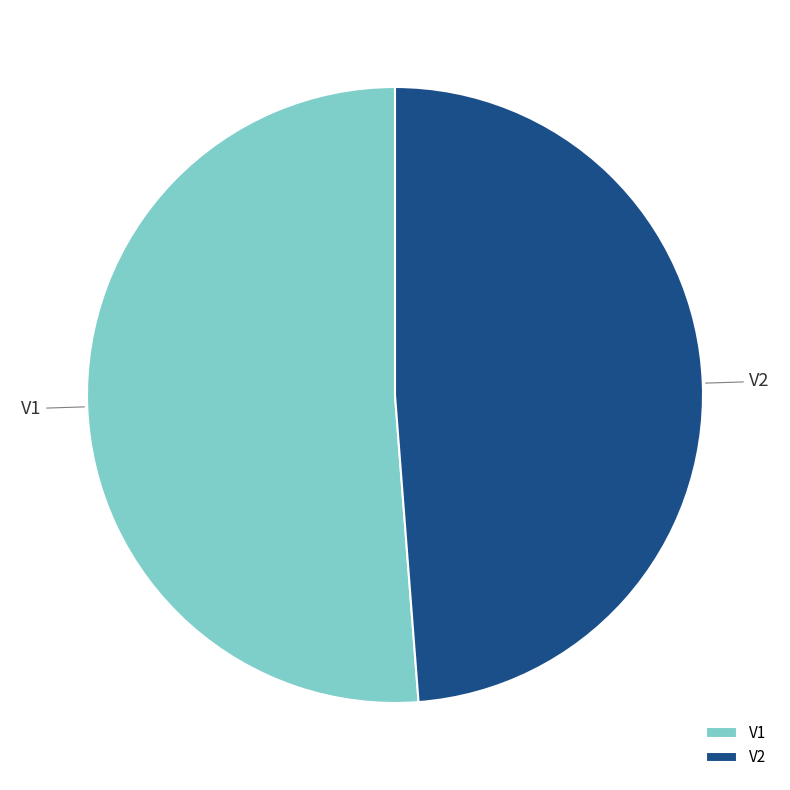

Which category accounts for the majority?

V1